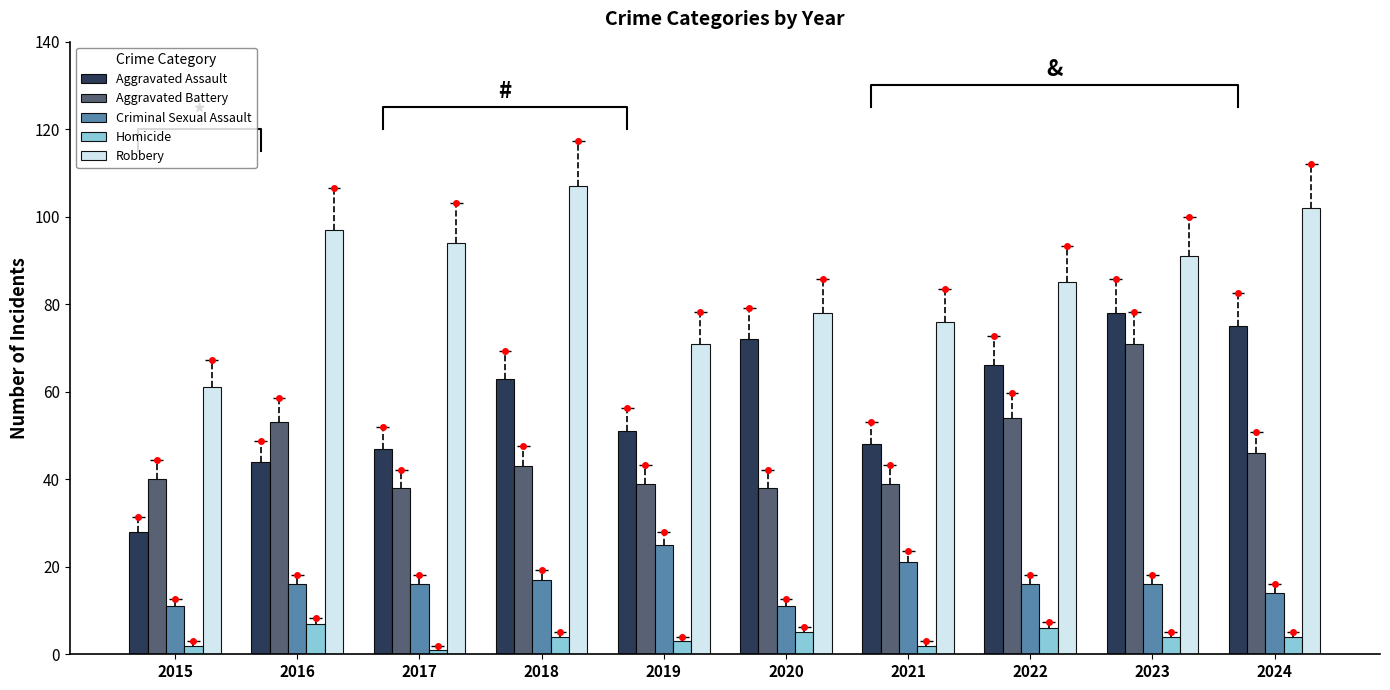

At which label is Homicide closest to 4?

2018